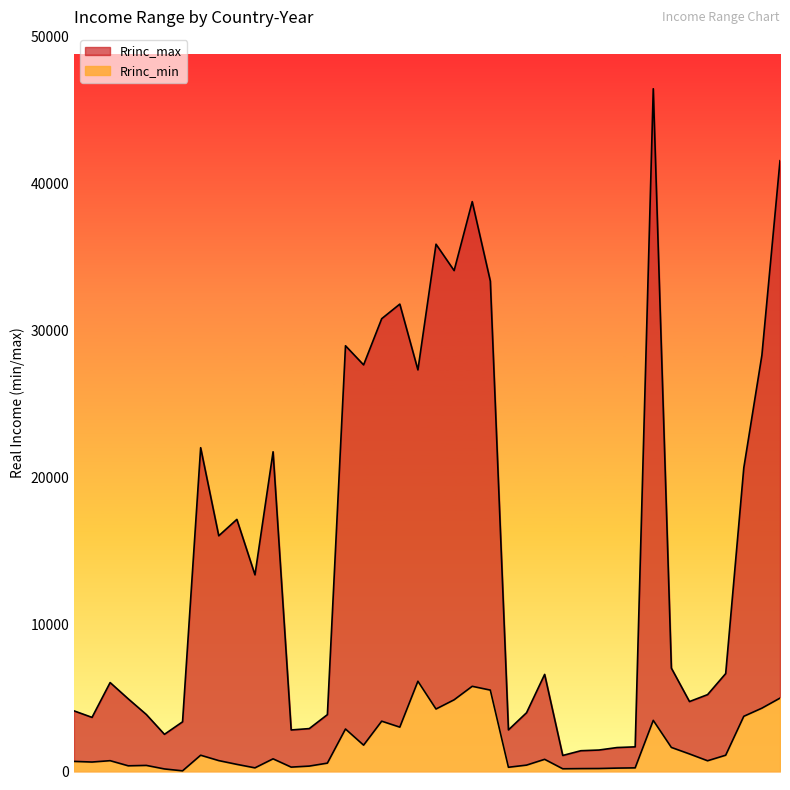

What is the approximate value of Rrinc_min at Australia 1993, to the nearest 100?

1800